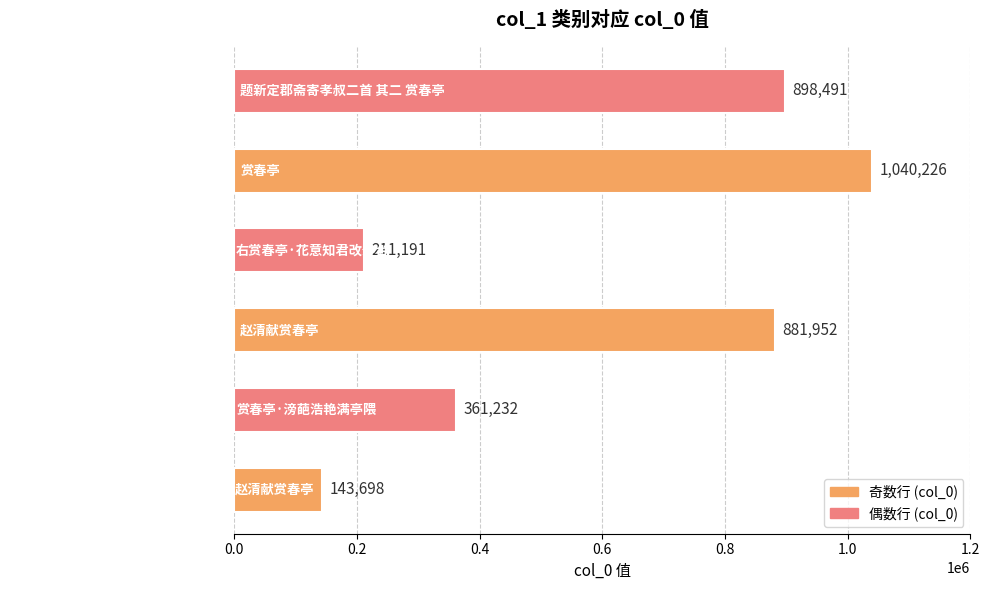

What is the difference between the maximum and minimum values?

896528